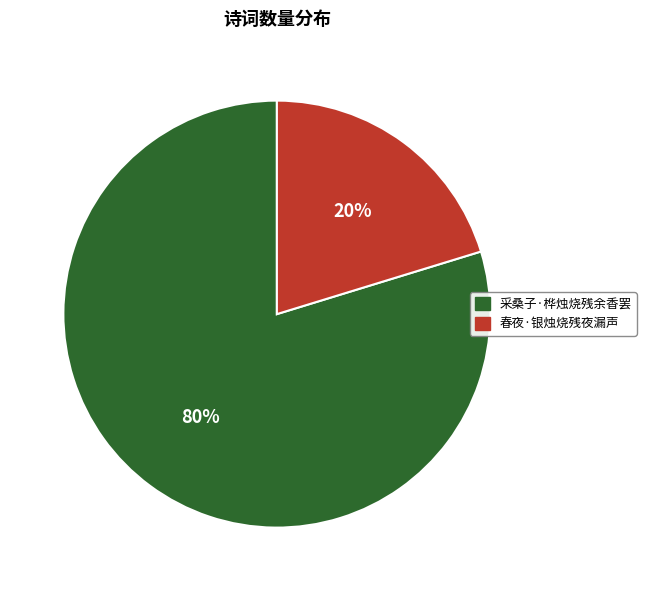

To the nearest percent, what is the combined percentage of 春夜·银烛烧残夜漏声 and 采桑子·桦烛烧残余香罢?

100%